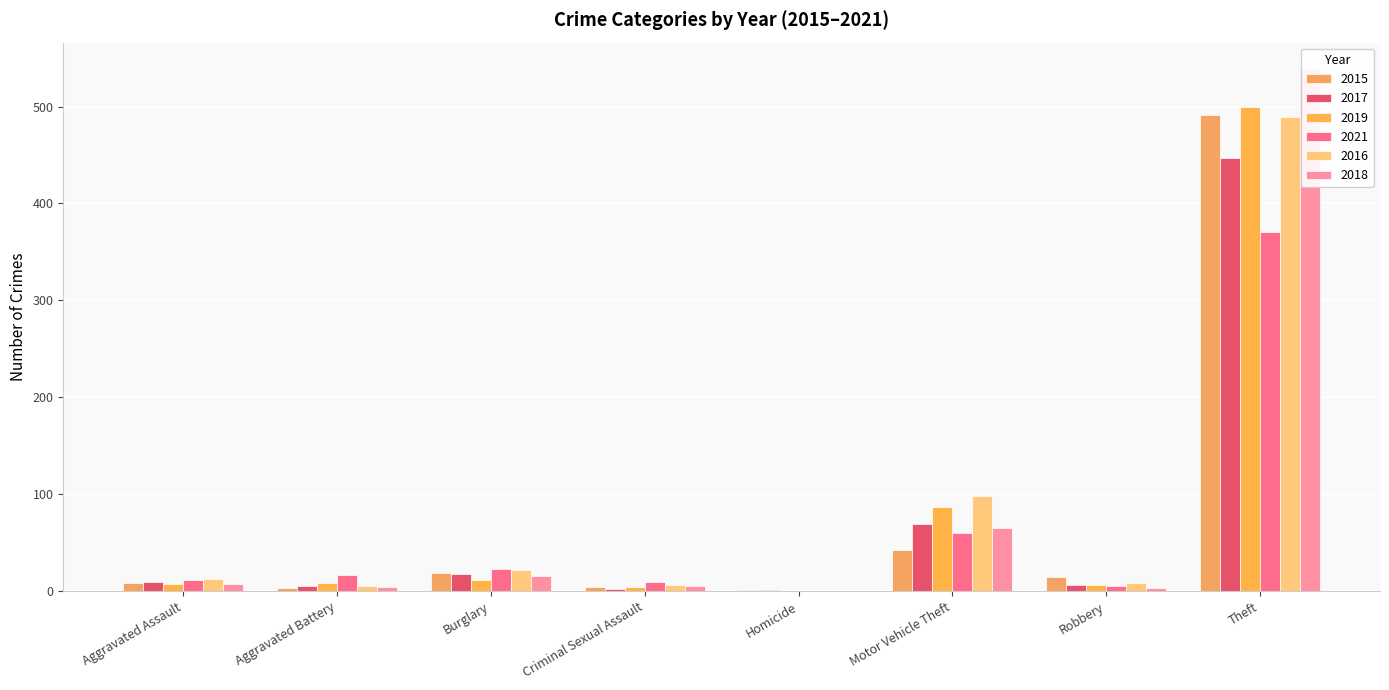

Rank the categories by 2019 value from lowest to highest.

Homicide, Criminal Sexual Assault, Robbery, Aggravated Assault, Aggravated Battery, Burglary, Motor Vehicle Theft, Theft